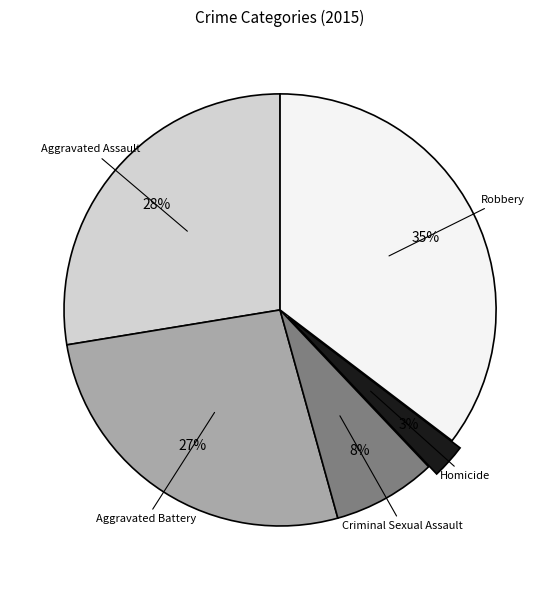

Is there any slice that represents more than half of the pie?

No